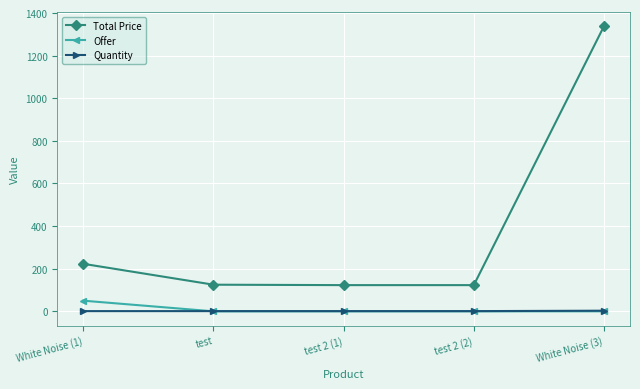

What is the highest value of the Total Price series?

1338